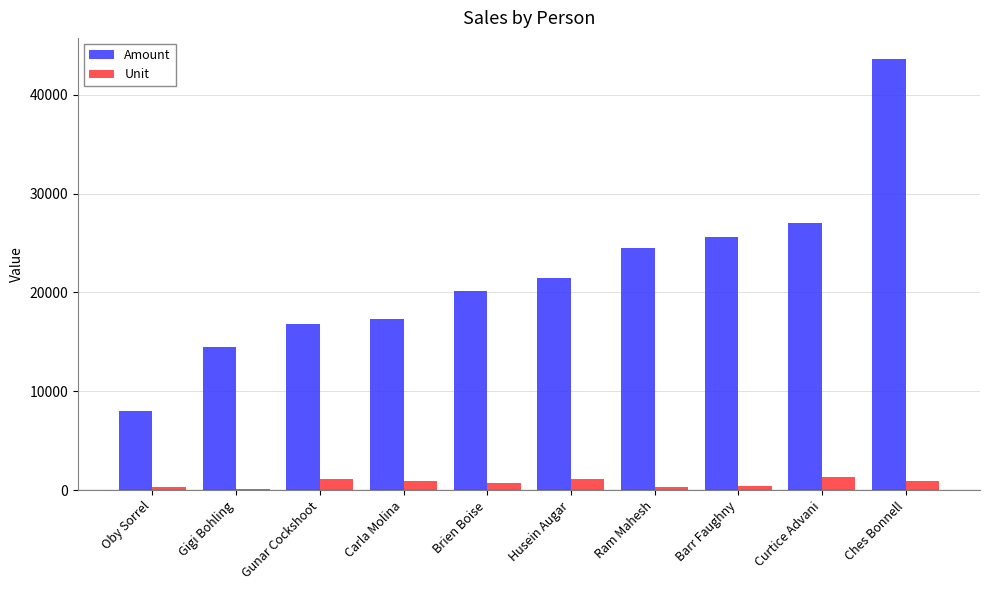

True or false: Unit has a value of 978 at Ches Bonnell.

True